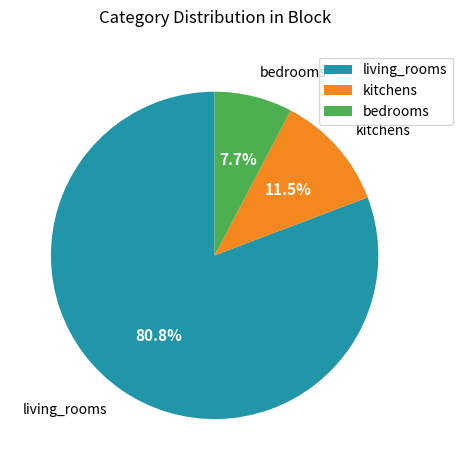

Which slice is the largest?

living_rooms